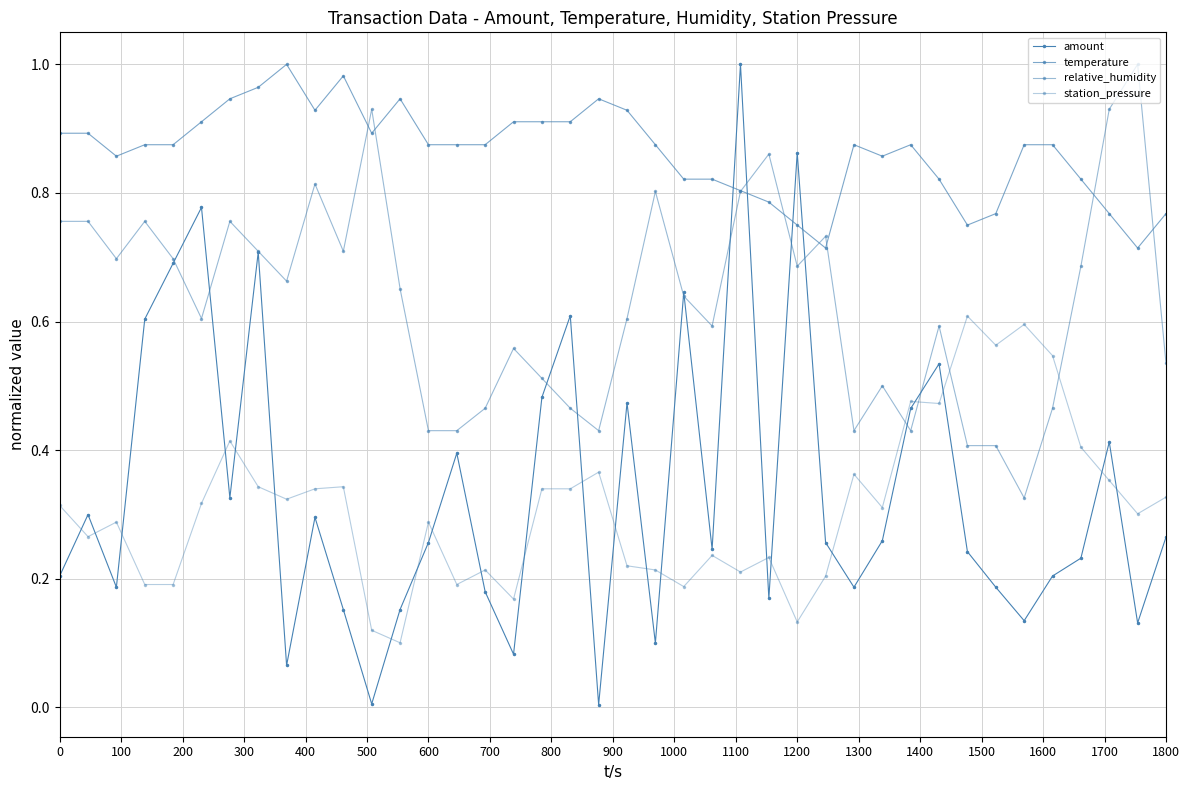

How many lines are shown in the chart?

4